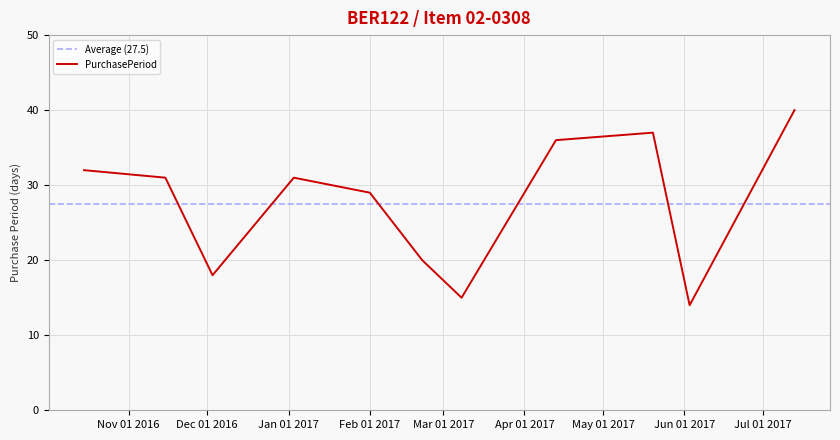

What is the ratio of the value at 2017-06-03 to the value at 2017-01-03?

0.5